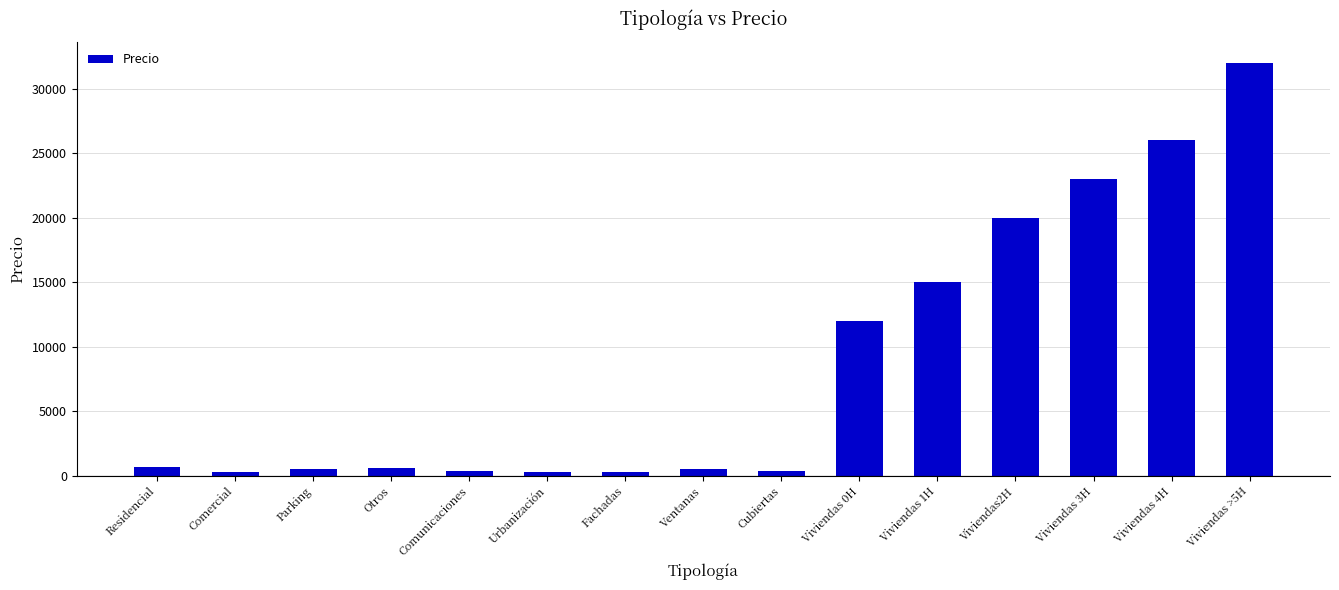

Count the number of data series in this chart.

1